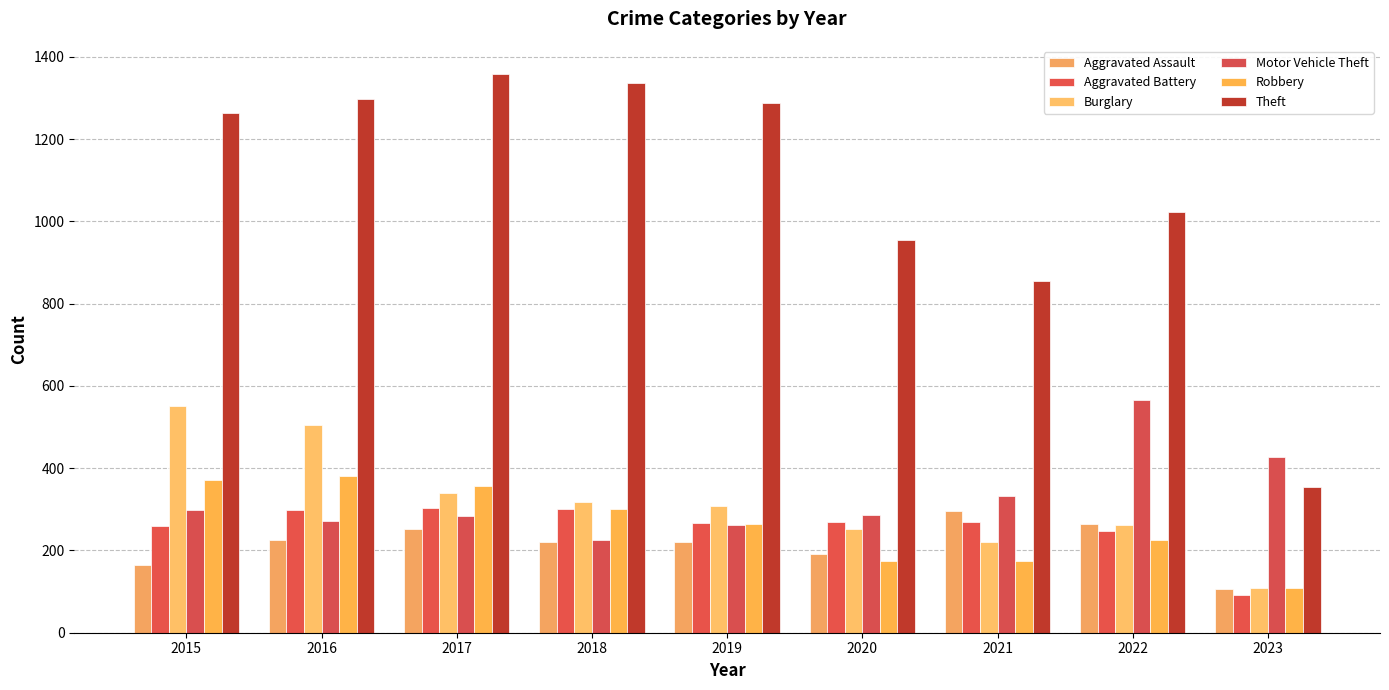

List the series in order of their peak value, lowest first.

Aggravated Assault, Aggravated Battery, Robbery, Burglary, Motor Vehicle Theft, Theft